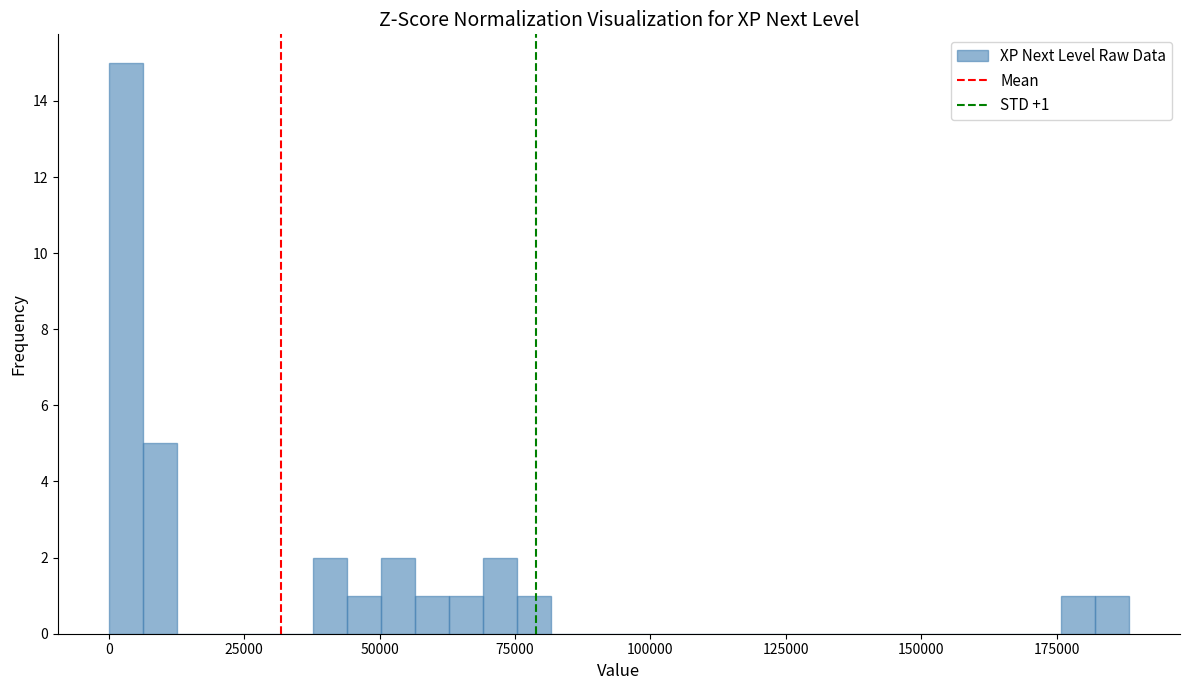

Read against the x-axis, roughly where is the centre of the tallest bar?

5000